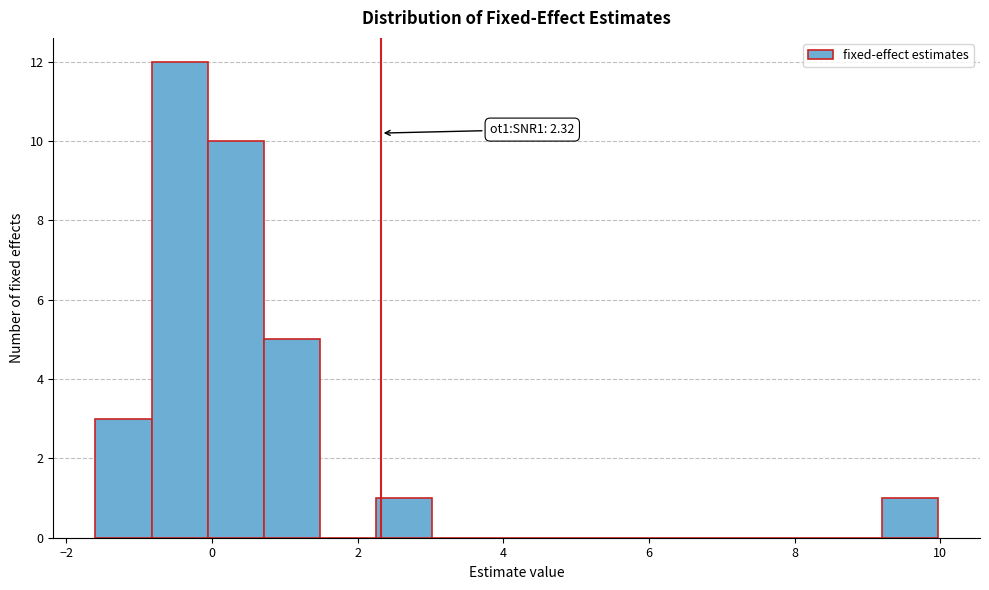

Read against the x-axis, roughly where is the centre of the tallest bar?

-0.4